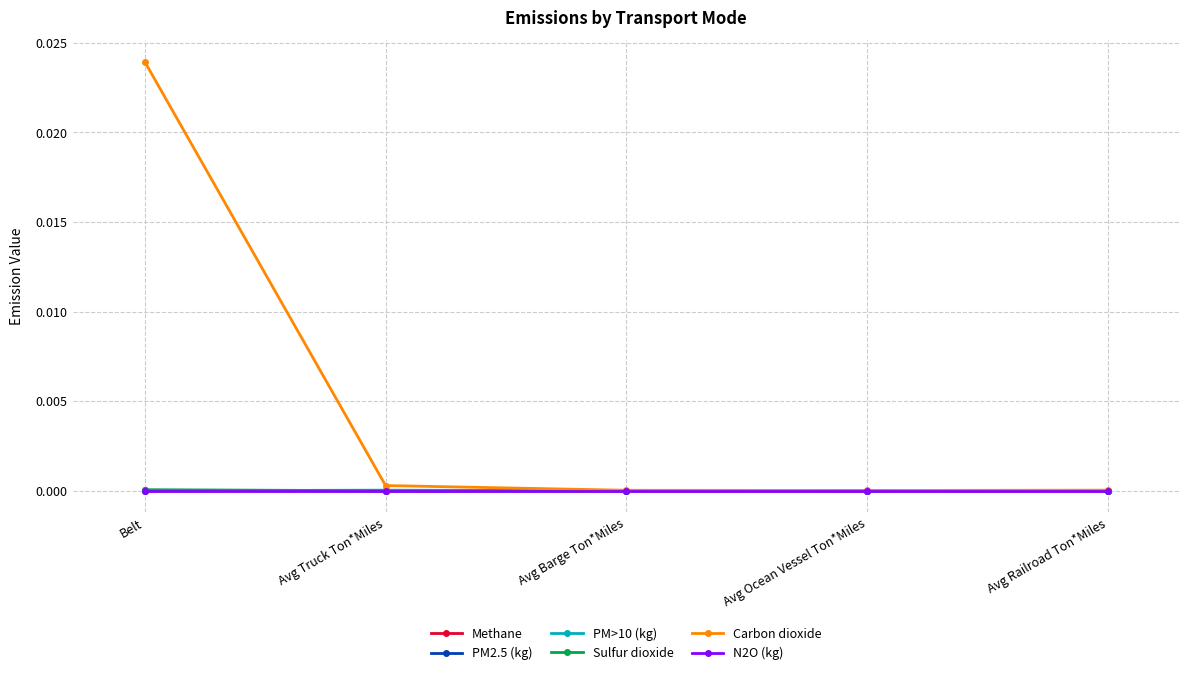

Does the chart display data point markers on the line(s)?

Yes